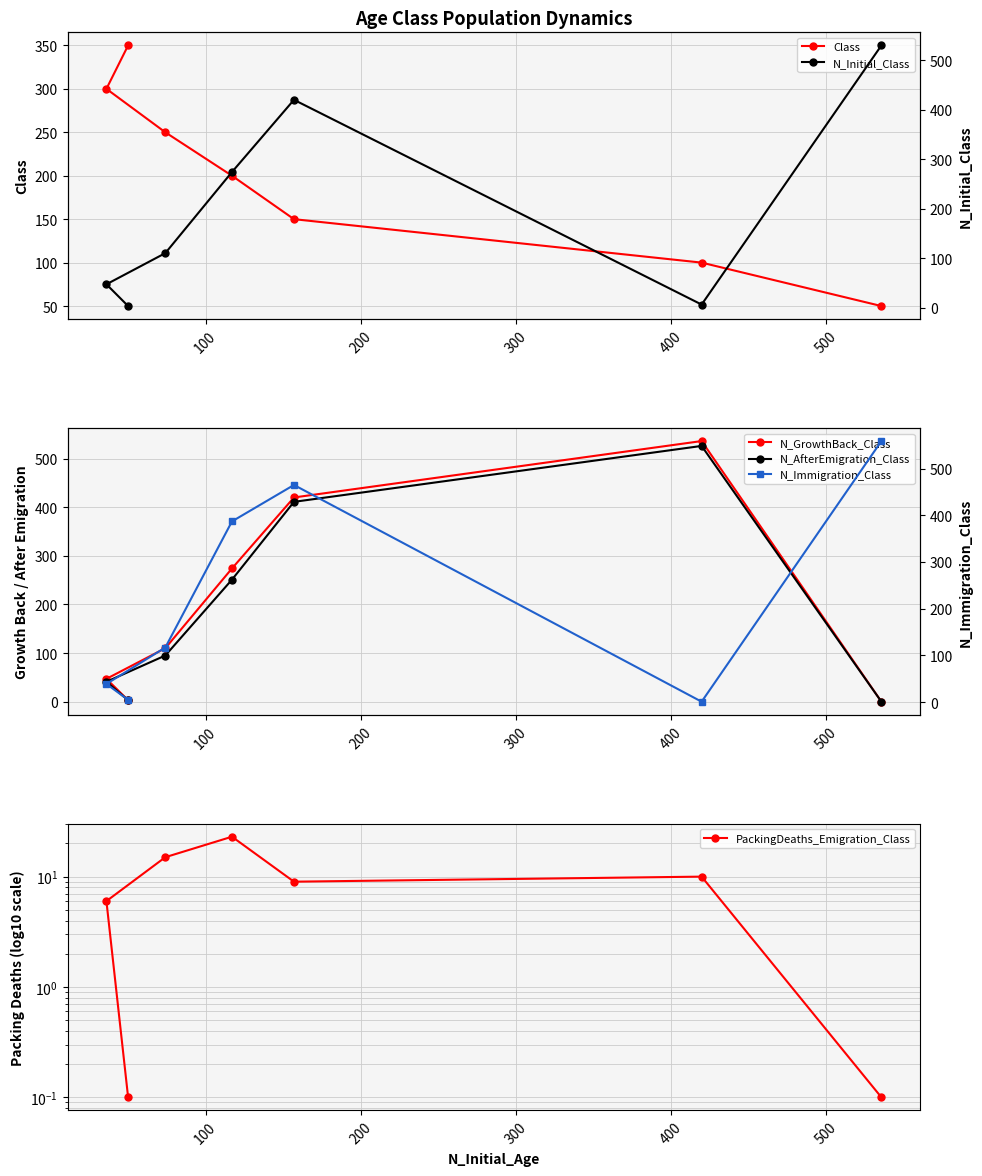

What are all the series names shown in the legend?

Class, N_Initial_Class, N_GrowthBack_Class, N_AfterEmigration_Class, N_Immigration_Class, PackingDeaths_Emigration_Class